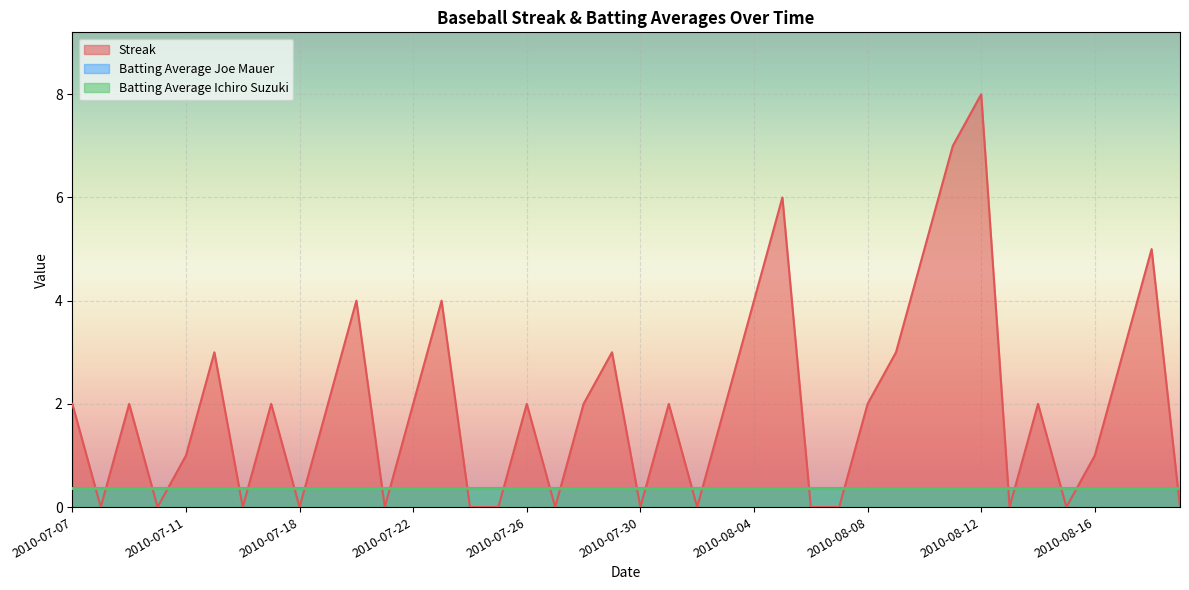

Reading left to right, what are all the values shown in this chart?

Streak: 2.0	0.0	2.0	0.0	1.0	3.0	0.0	2.0	0.0	2.0	4.0	0.0	2.0	4.0	0.0	0.0	2.0	0.0	2.0	3.0	0.0	2.0	0.0	2.0	4.0	6.0	0.0	0.0	2.0	3.0	5.0	7.0	8.0	0.0	2.0	0.0	1.0	3.0	5.0	0.0
Batting Average Joe Mauer: 0.4	0.4	0.4	0.4	0.4	0.4	0.4	0.4	0.4	0.4	0.4	0.4	0.4	0.4	0.4	0.4	0.4	0.4	0.4	0.4	0.4	0.4	0.4	0.4	0.4	0.4	0.4	0.4	0.4	0.4	0.4	0.4	0.4	0.4	0.4	0.4	0.4	0.4	0.4	0.4
Batting Average Ichiro Suzuki: 0.4	0.4	0.4	0.4	0.4	0.4	0.4	0.4	0.4	0.4	0.4	0.4	0.4	0.4	0.4	0.4	0.4	0.4	0.4	0.4	0.4	0.4	0.4	0.4	0.4	0.4	0.4	0.4	0.4	0.4	0.4	0.4	0.4	0.4	0.4	0.4	0.4	0.4	0.4	0.4